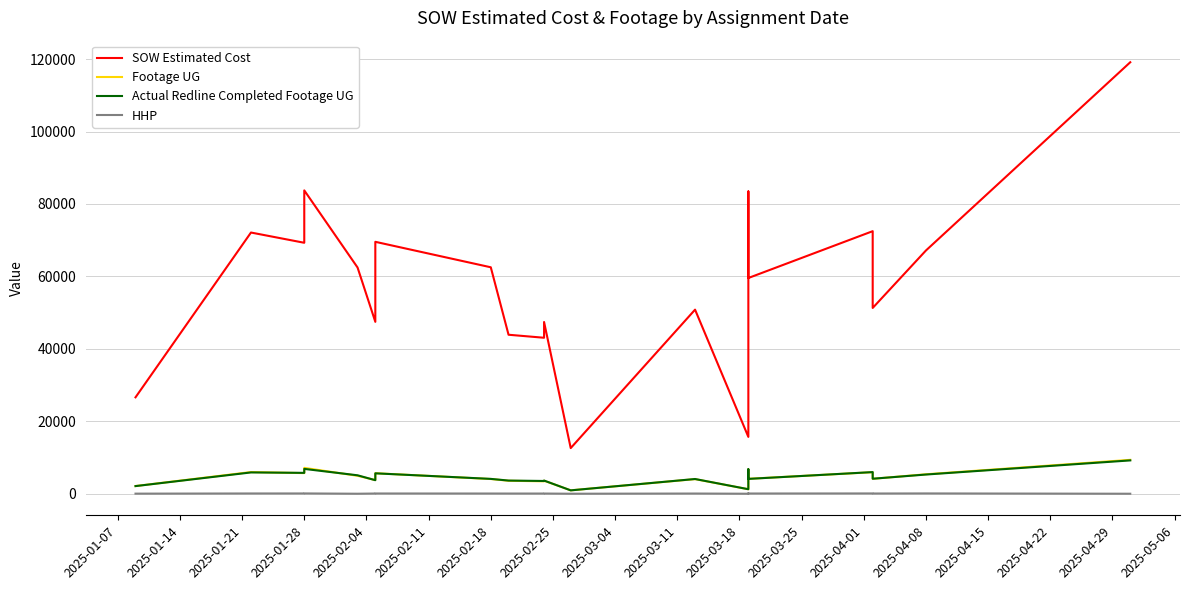

How many data points in HHP are less than 56?

10